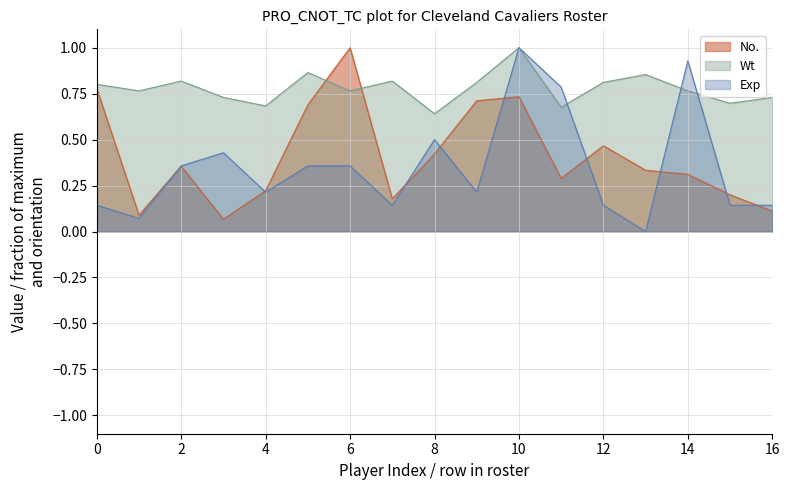

What is the value of the Exp point at the 3rd from the left?

0.4